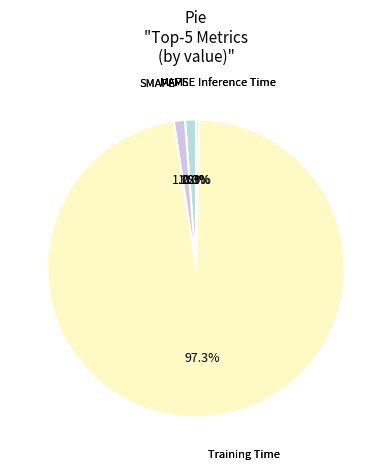

How many slices are in this pie chart?

5